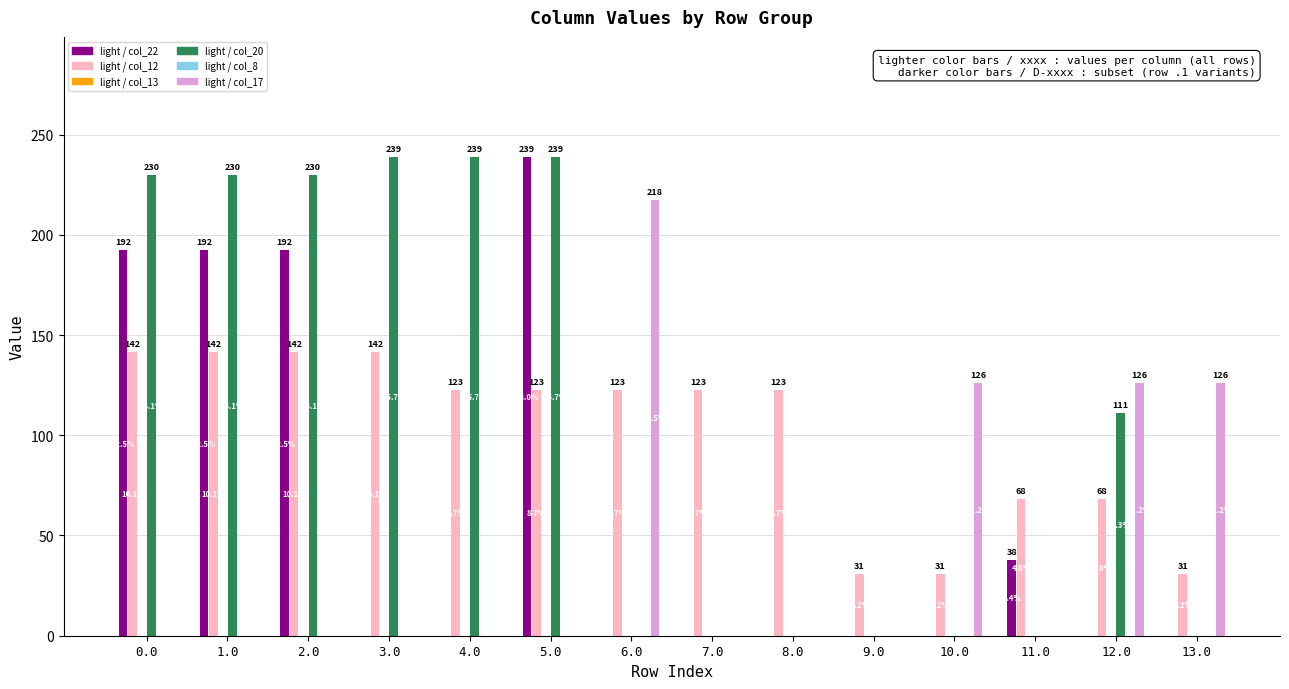

Which series has the largest total across all categories?

col_20